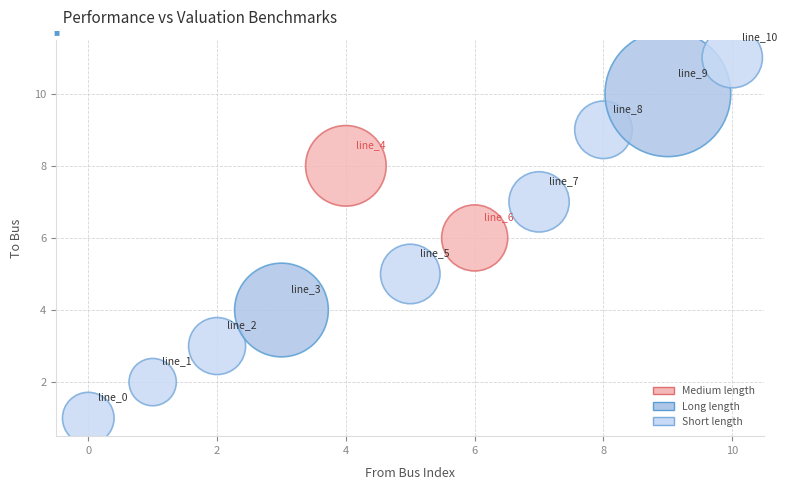

What is the range of Y values (max minus min)?

10